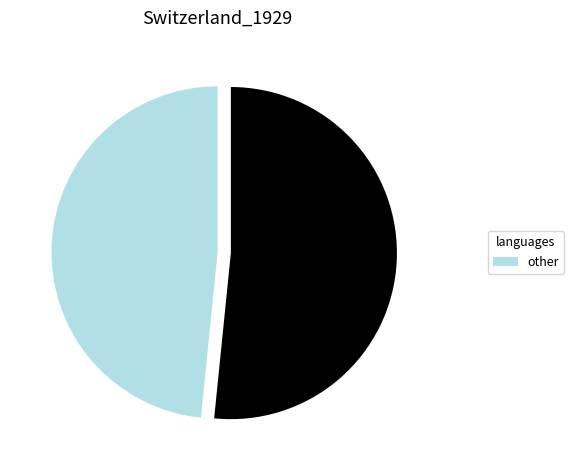

Is there a majority slice in this chart?

Yes